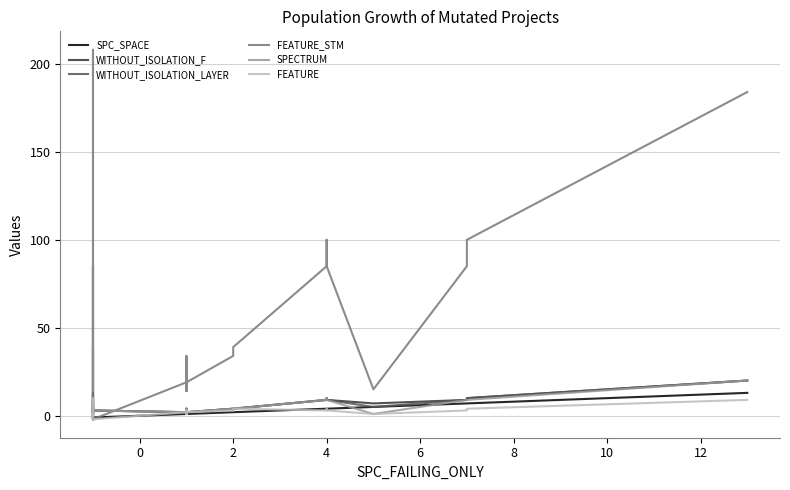

What is the value of the WITHOUT_ISOLATION_LAYER point at the 24th from the left?

4